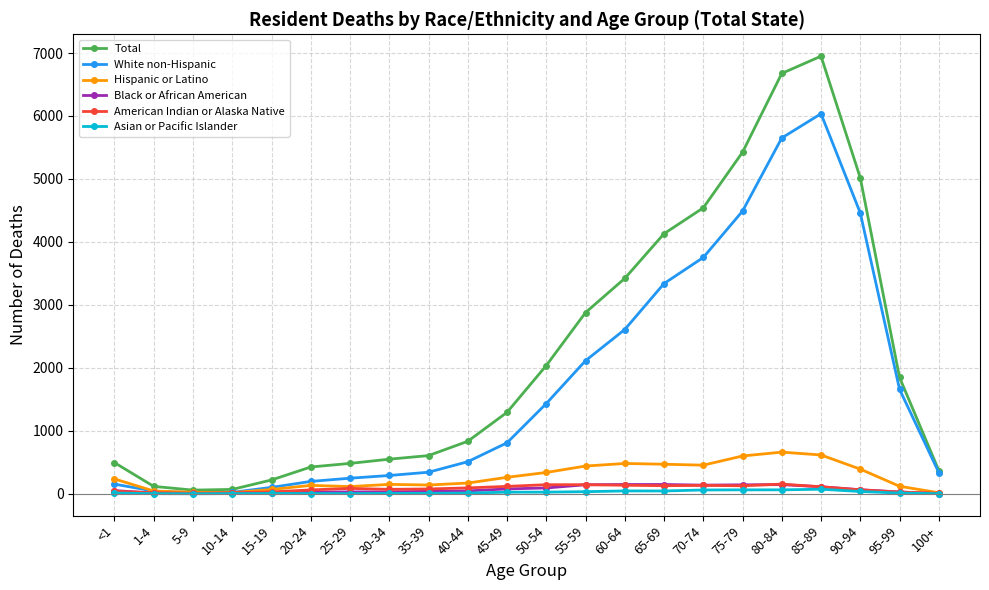

Which series has the largest total across all categories?

Total